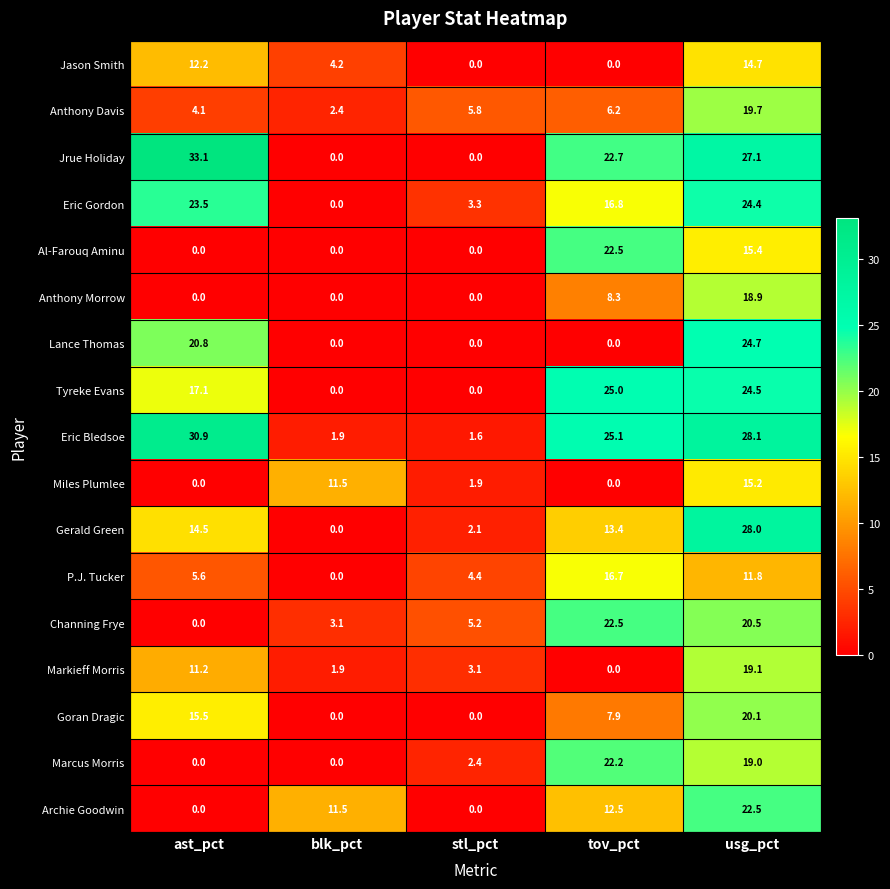

What is the greatest value displayed?

33.1